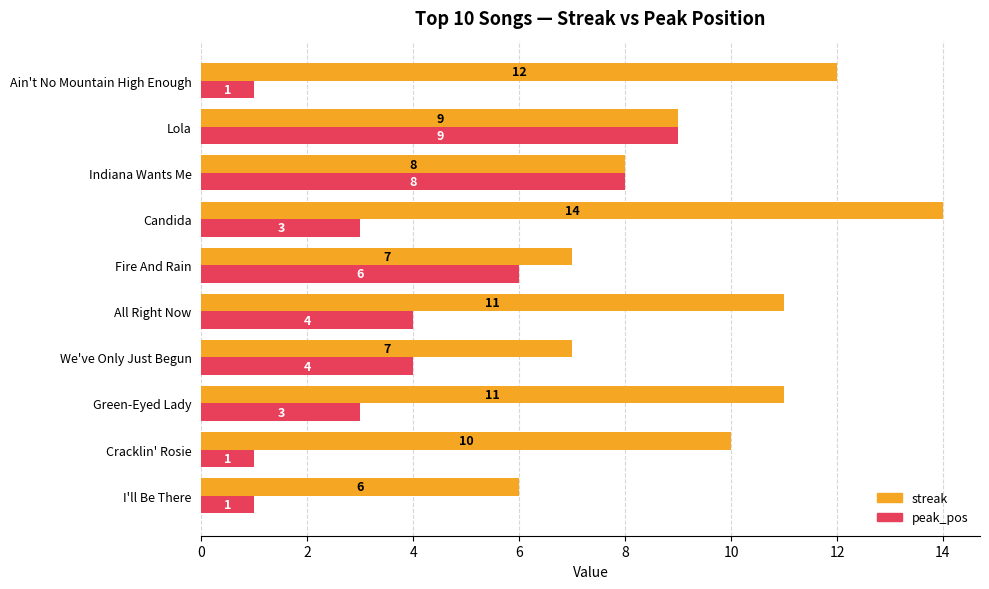

Count the peak_pos values in the range 1 to 6.

8